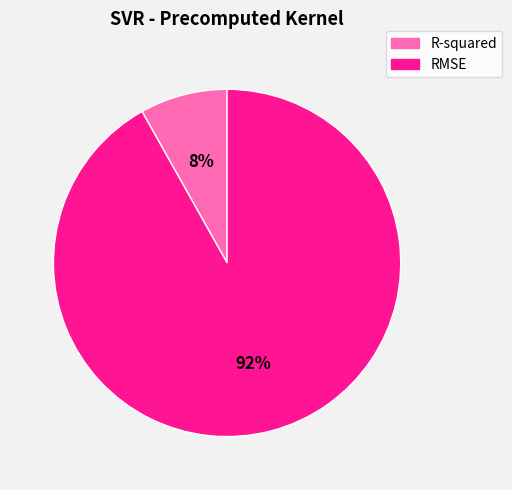

Which slice is the smallest?

R-squared